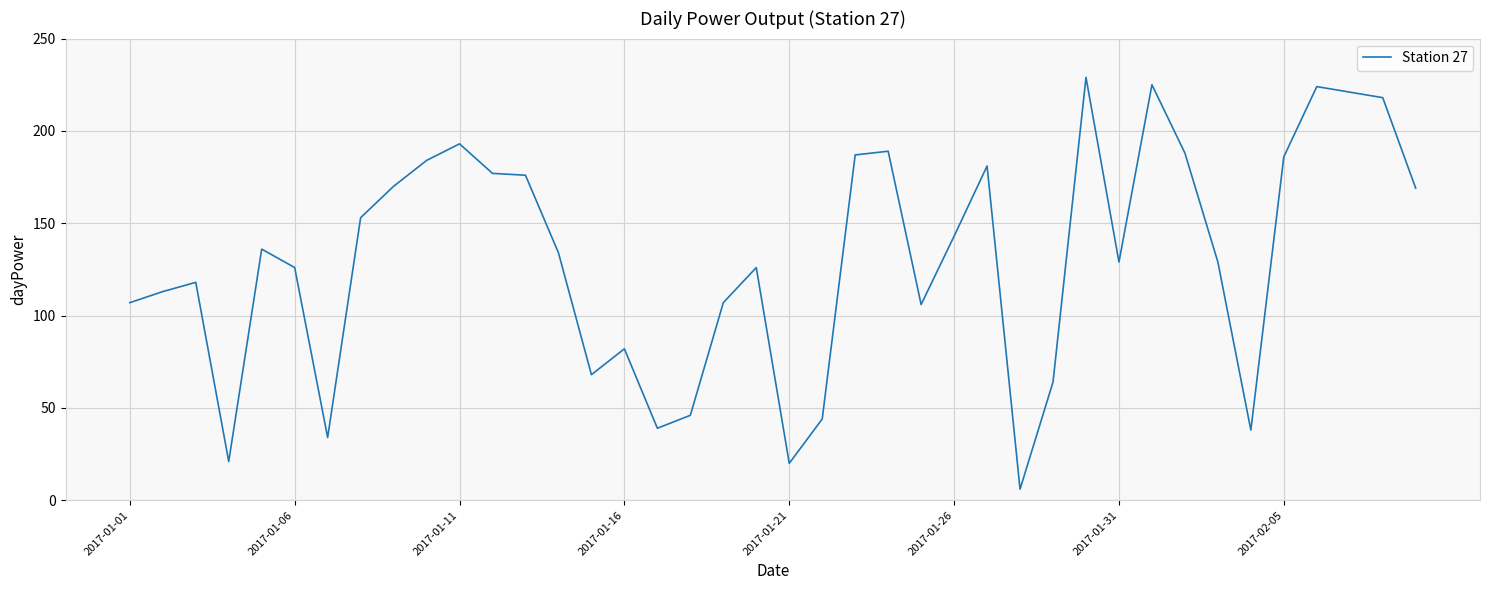

What is the greatest value displayed?

229